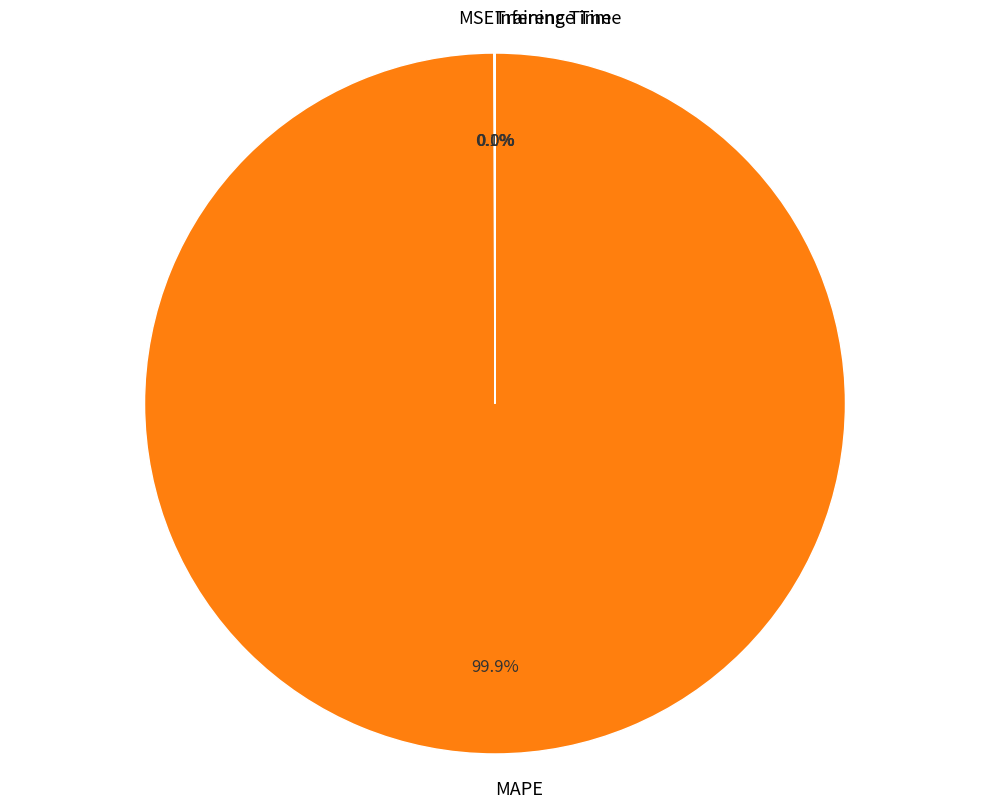

Which slice represents more than half of the pie?

MAPE